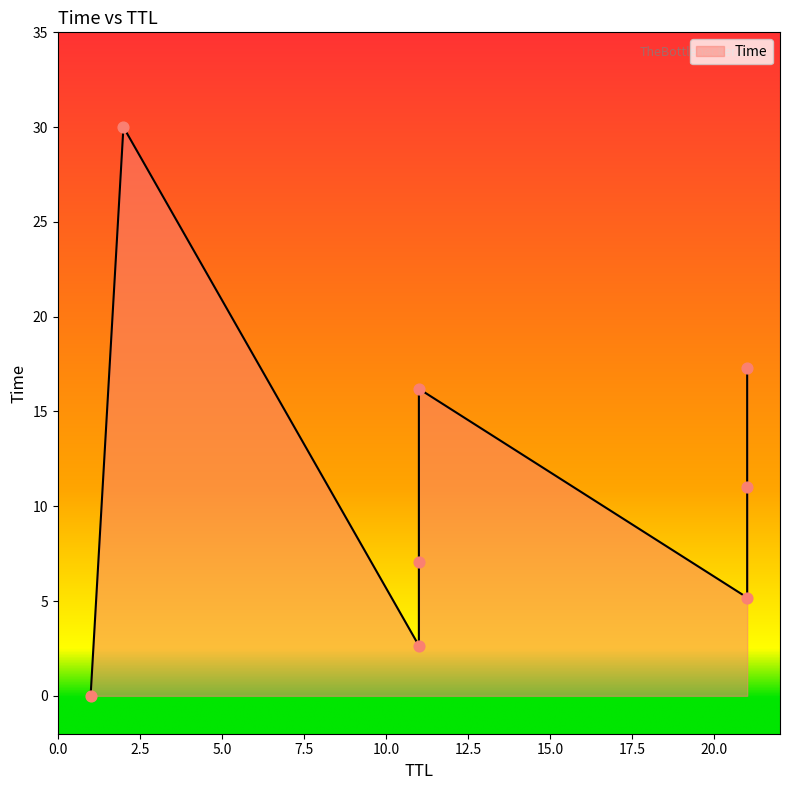

Which has a higher value, 5.1821146360598505 or 0.0004386371001601219?

5.1821146360598505